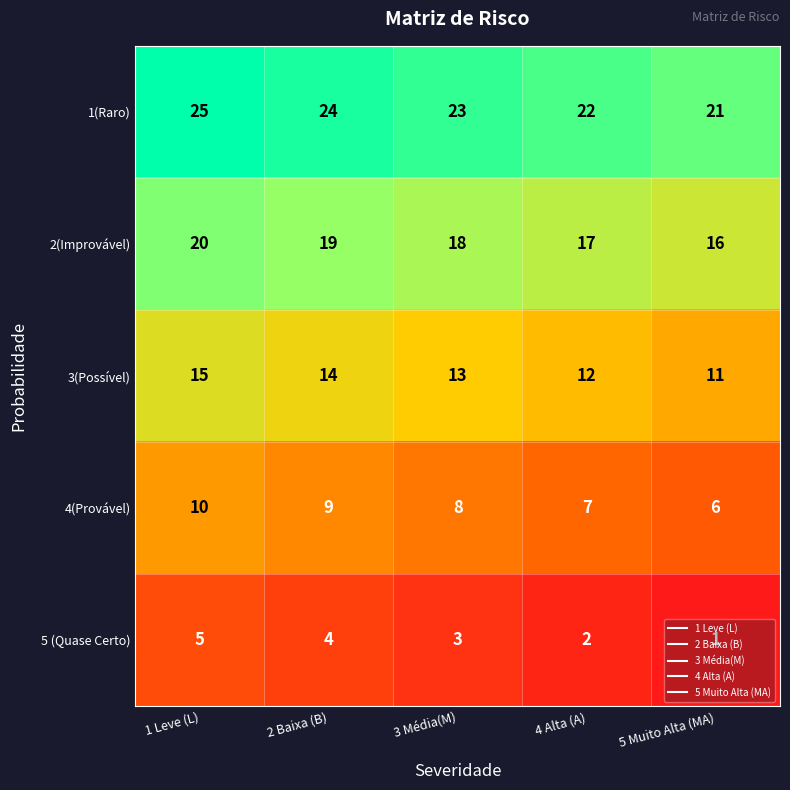

Rank the series by their average value, from highest to lowest.

1(Raro), 2(Improvável), 3(Possível), 4(Provável), 5 (Quase Certo)